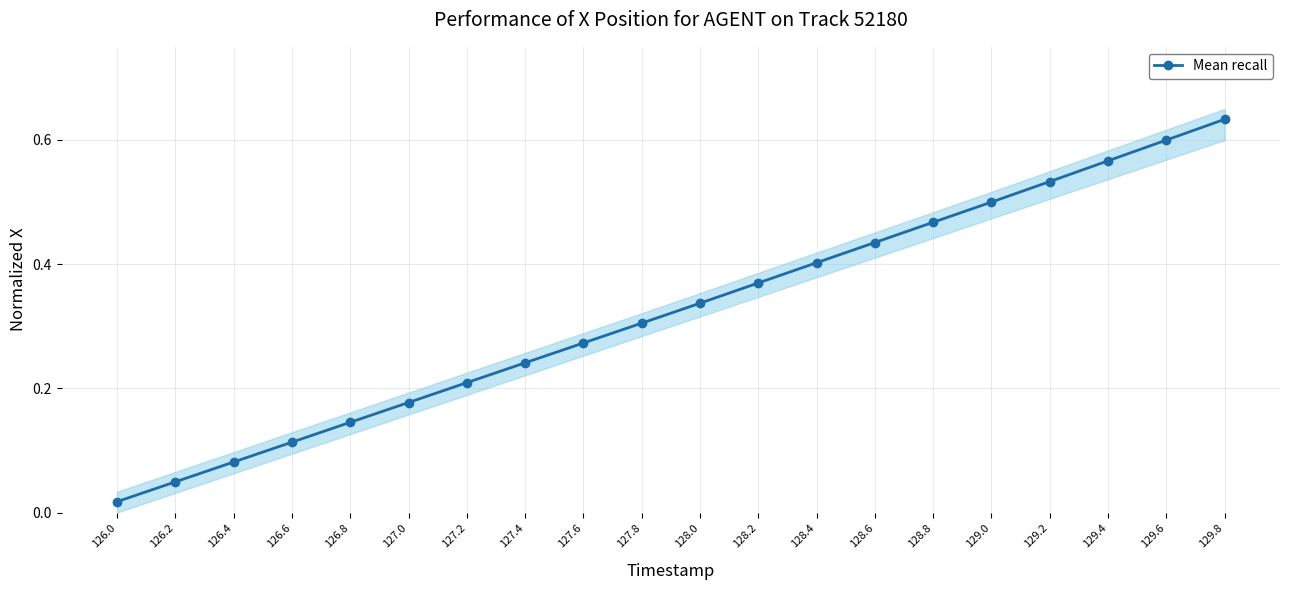

What is the label of the 9th point from the left?

127.6